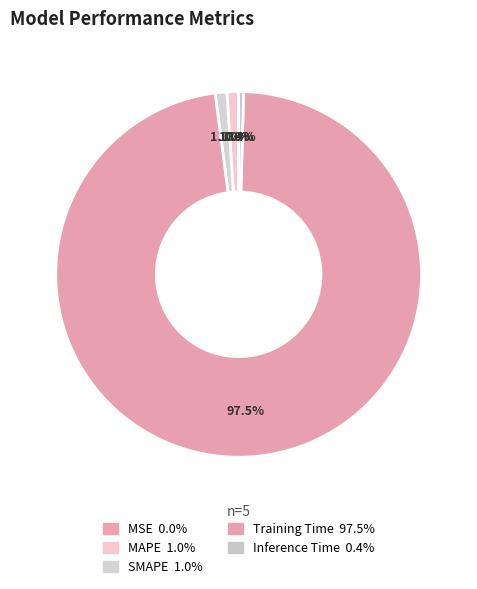

Is Inference Time the majority of the pie?

No